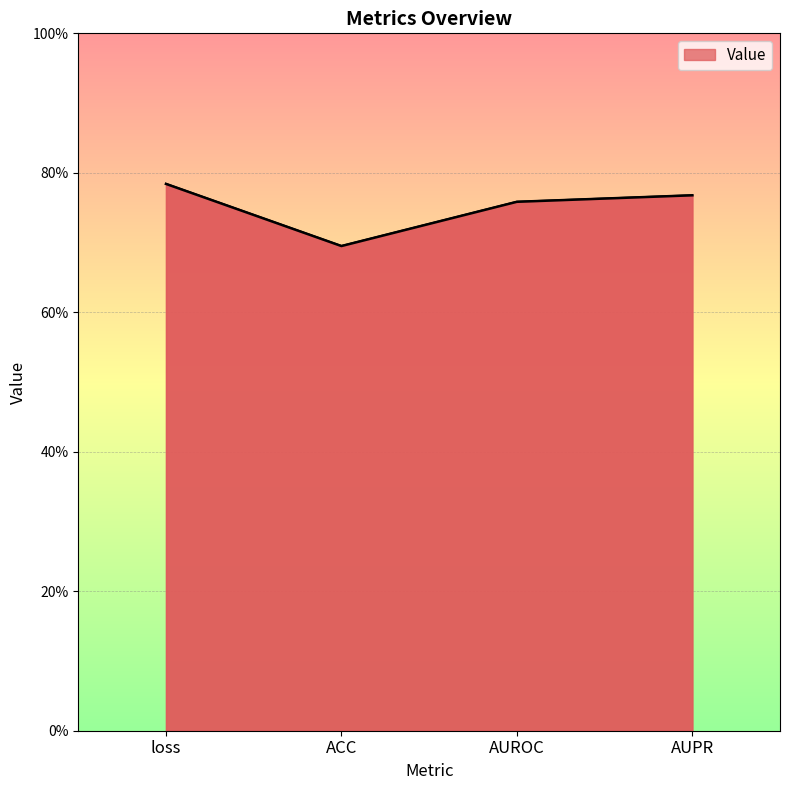

Does the chart have visible grid lines?

Yes